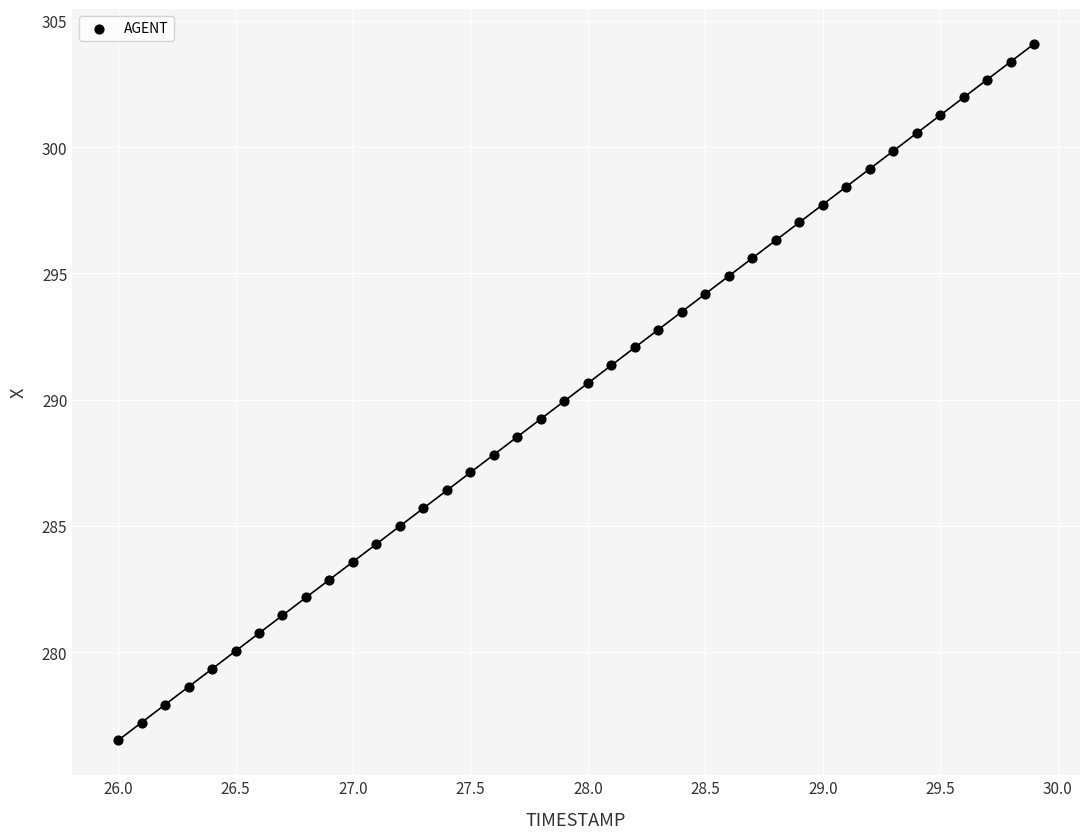

What is the range of X values (max minus min)?

3.9